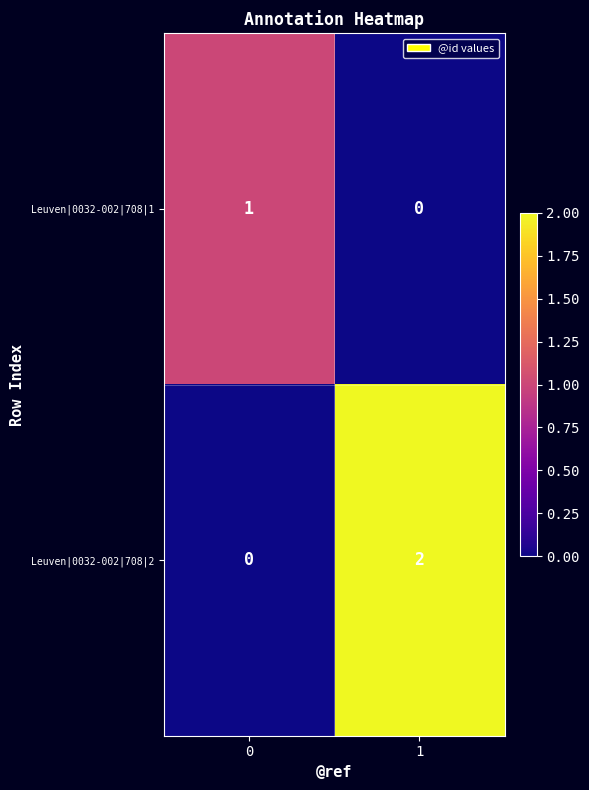

Which series has the widest spread of values?

Leuven|0032-002|708|2